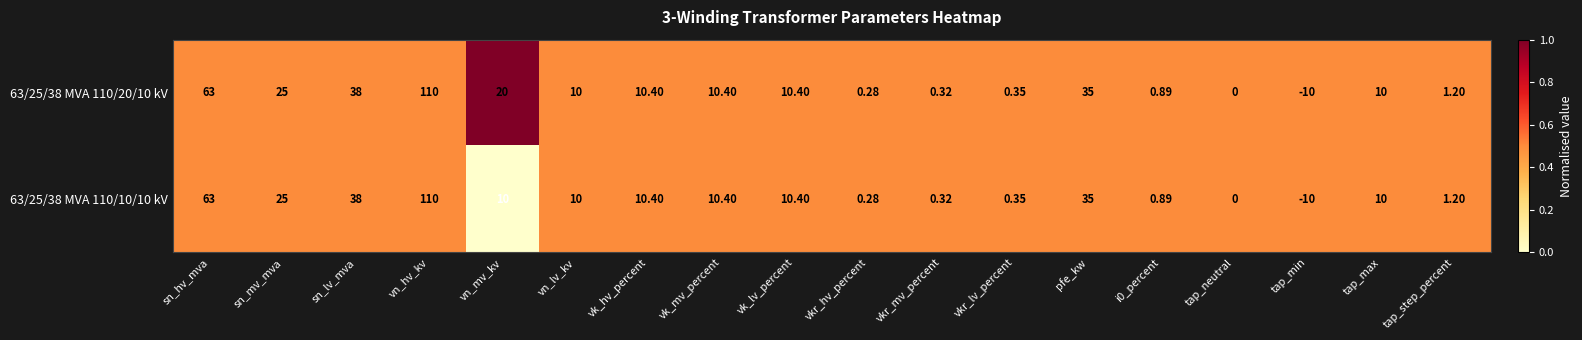

At which category is the sum across all series the highest?

vn_hv_kv